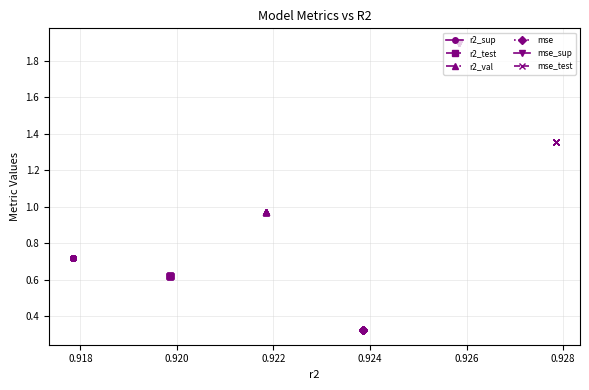

What is the value of the mse_test point at the 7th from the left?

1.4